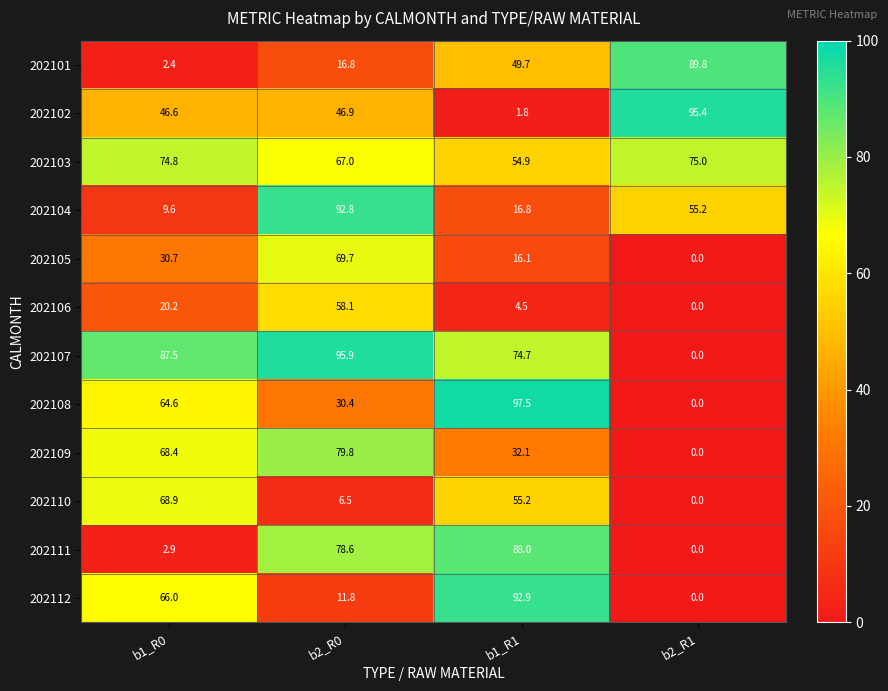

What is the greatest value displayed?

97.5